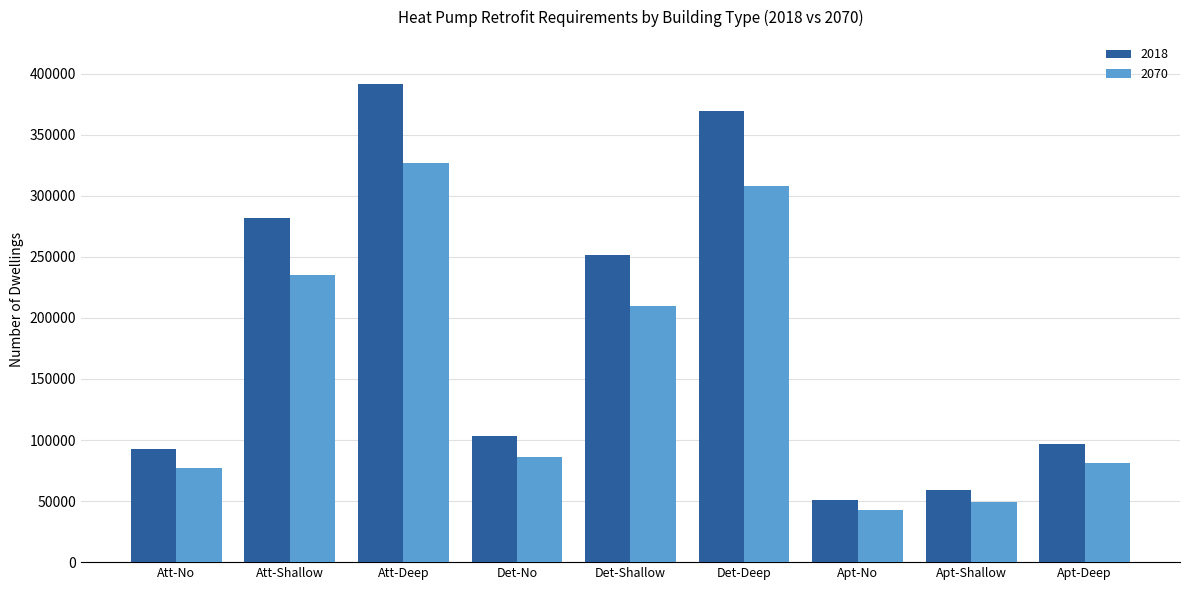

Which series has the widest spread of values?

2018